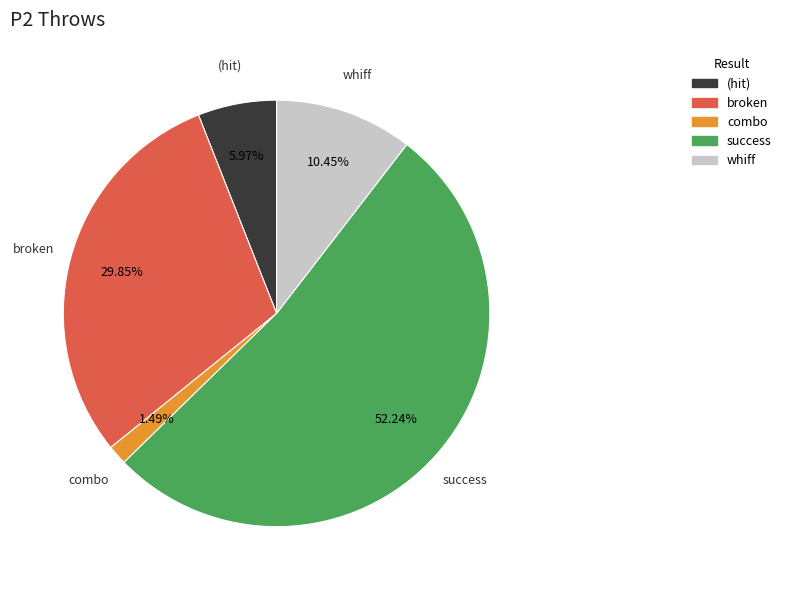

How many slices are in this pie chart?

5